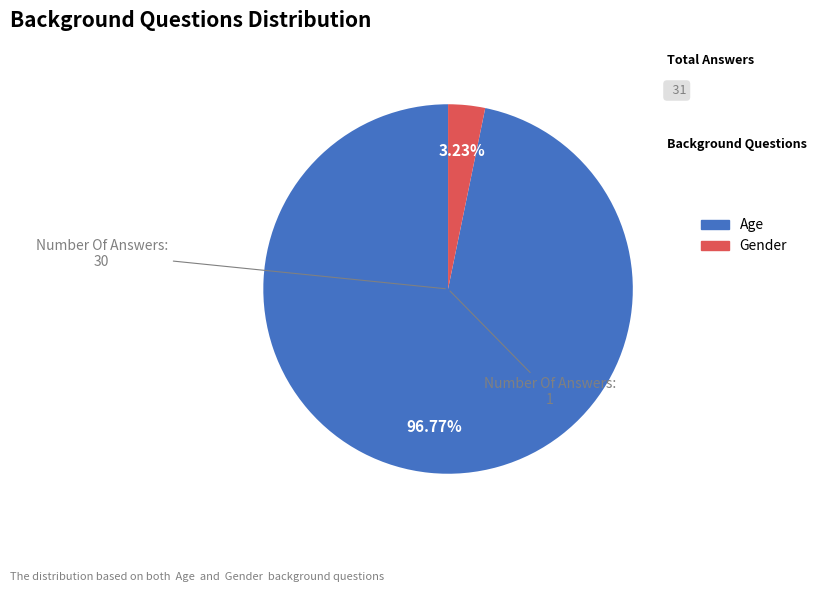

To the nearest percent, what is the difference between the Age and Gender slice percentages?

94%